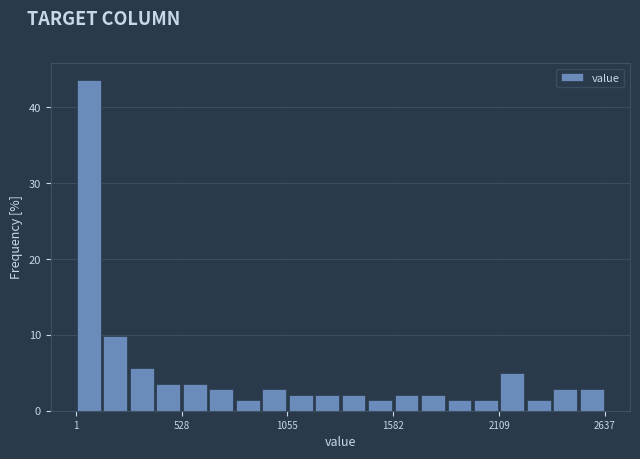

Around what value on the x-axis is the tallest bar? Give the approximate position of its centre, as read against the axis.

100